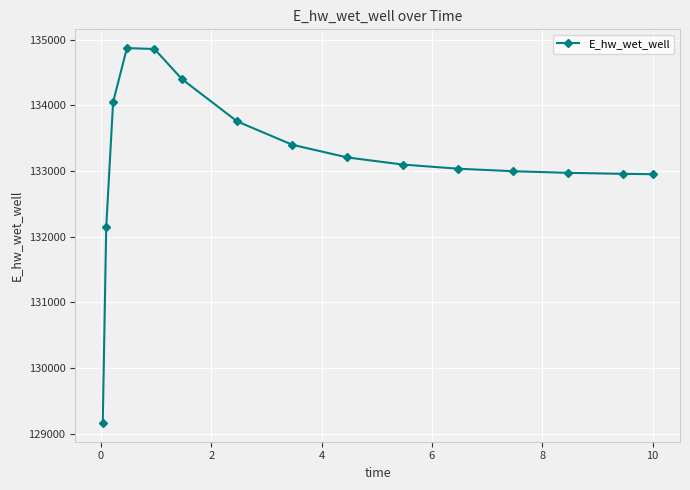

What is the minimum value shown in the chart?

129161.3